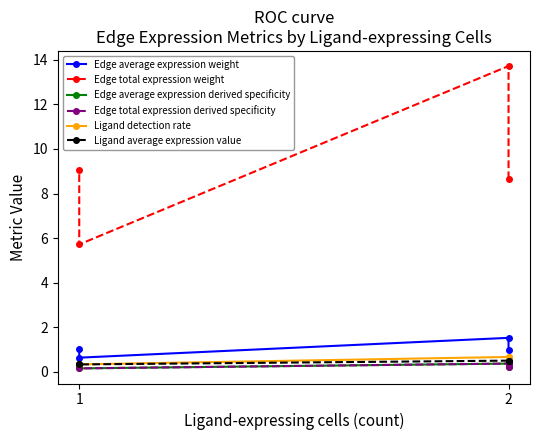

True or false: Ligand average expression value and Ligand detection rate intersect in this chart.

False